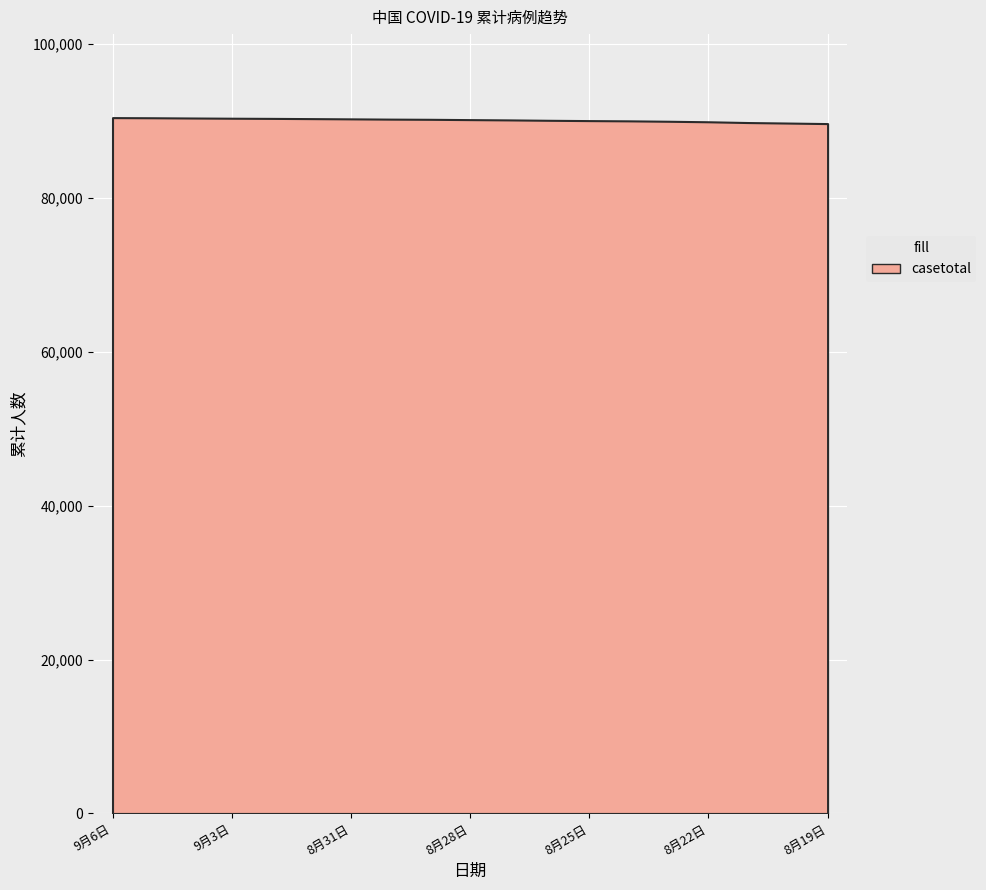

Count the number of data series in this chart.

1